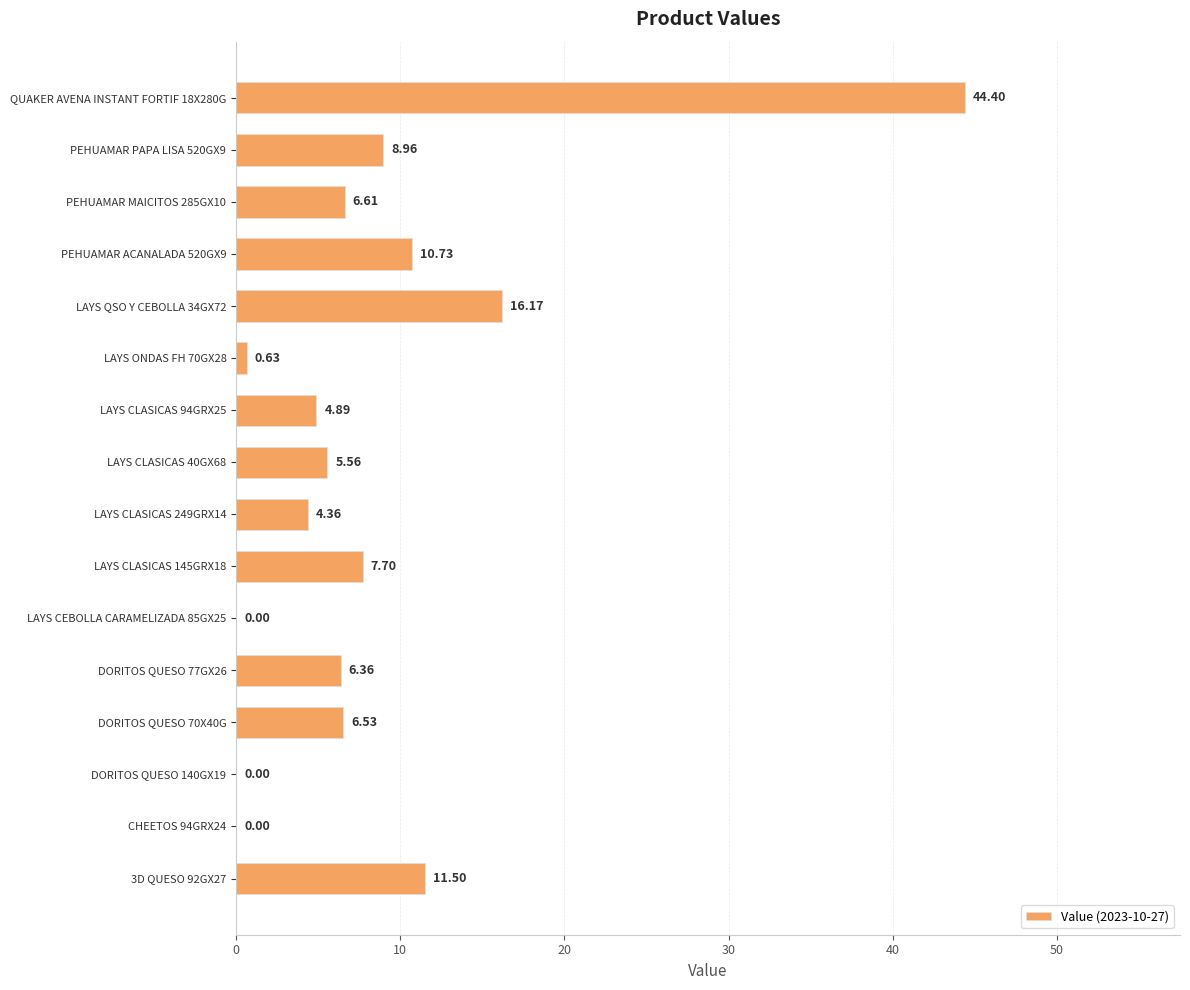

What is the change in value from LAYS CEBOLLA CARAMELIZADA 85GX25 to PEHUAMAR ACANALADA 520GX9?

+10.7